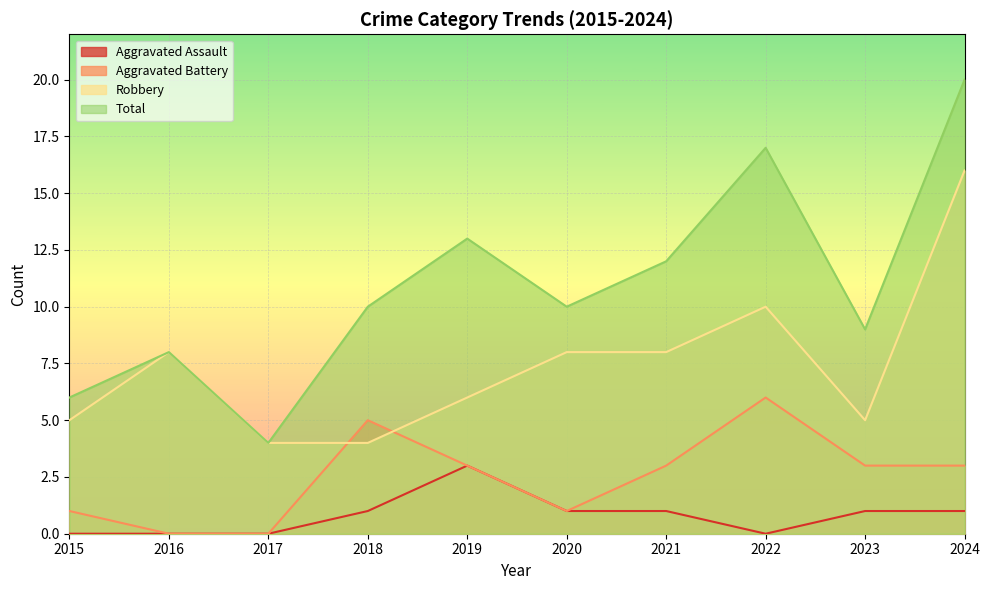

Count the number of categories in the chart.

10